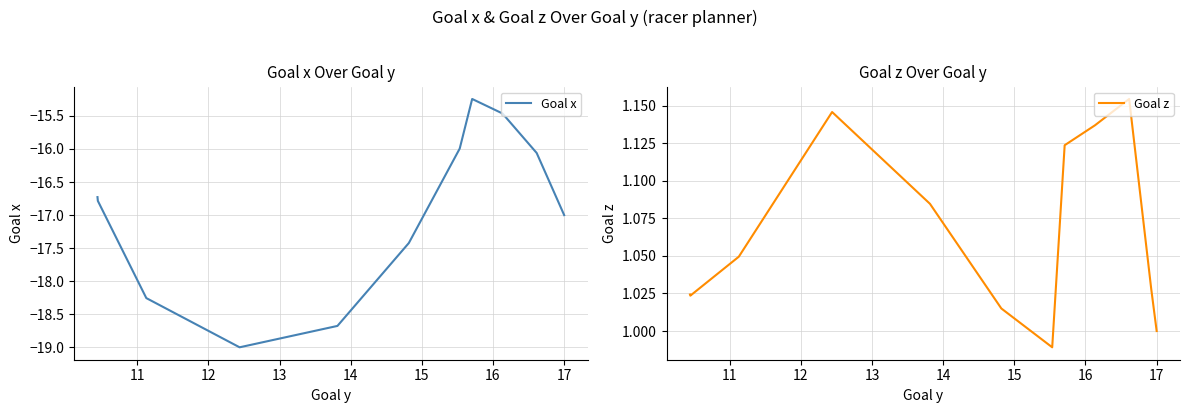

Which series has the largest total across all categories?

Goal z